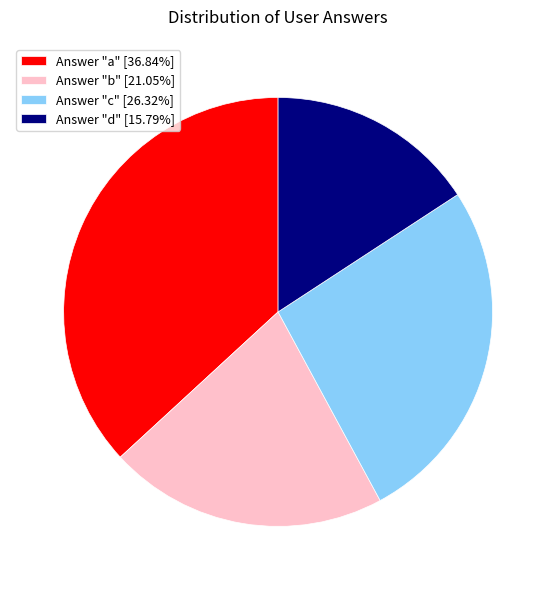

Is there a majority slice in this chart?

No